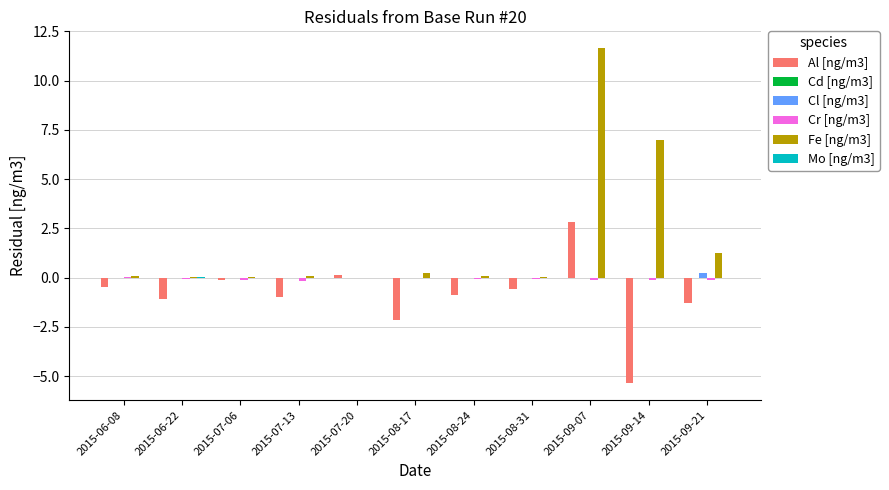

Which category has the highest value in the Cl [ng/m3] series?

2015-09-21